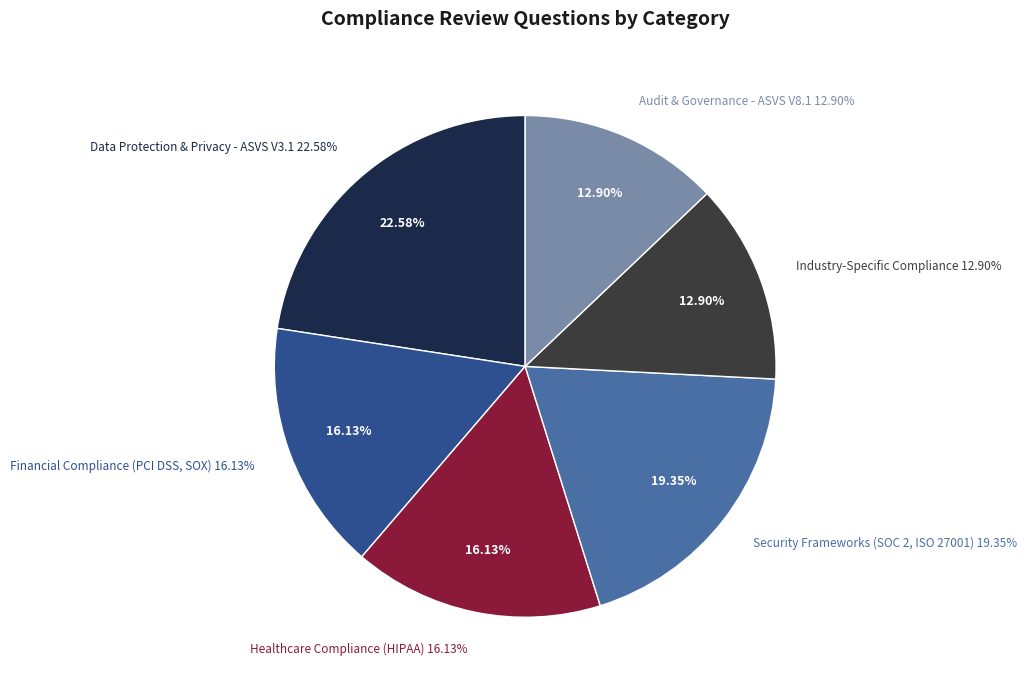

How many slices are in this pie chart?

6